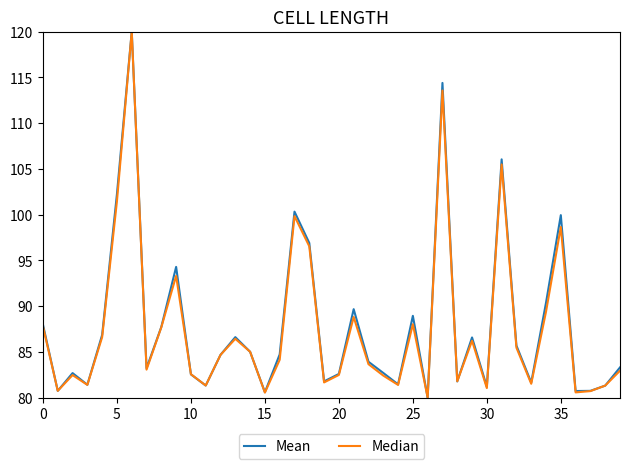

What is the minimum value shown in the chart?

80.0